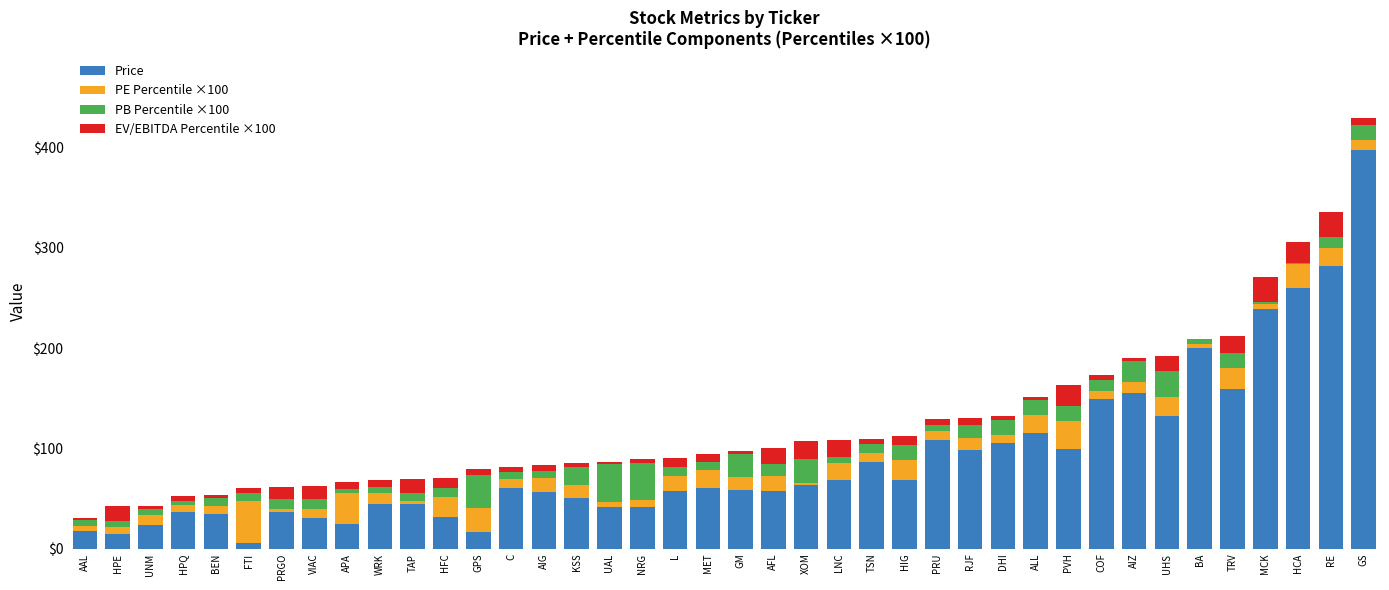

At which category is the sum across all series the highest?

GS